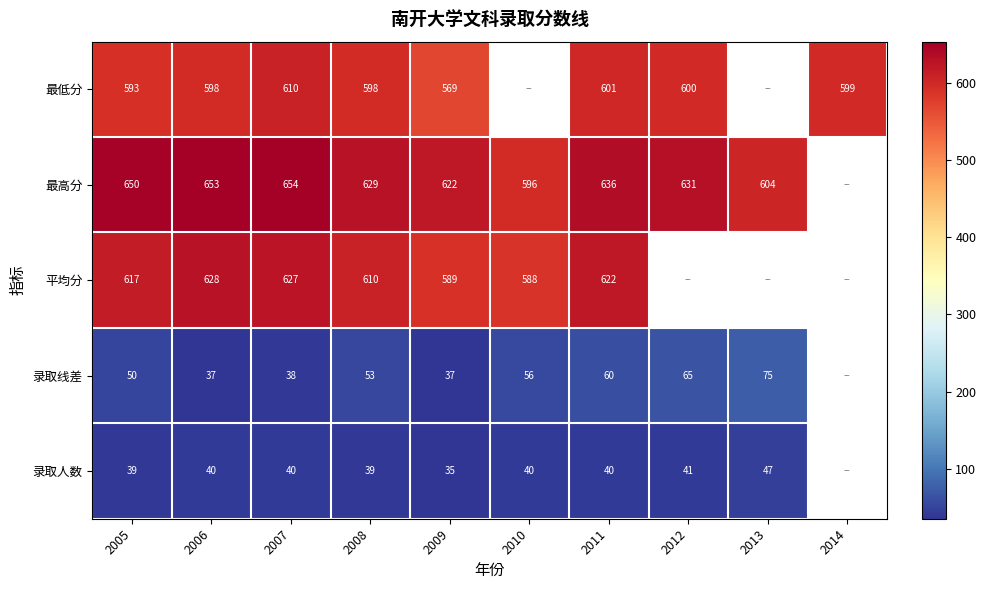

Is it true that 录取线差 equals 65 at 2012?

True